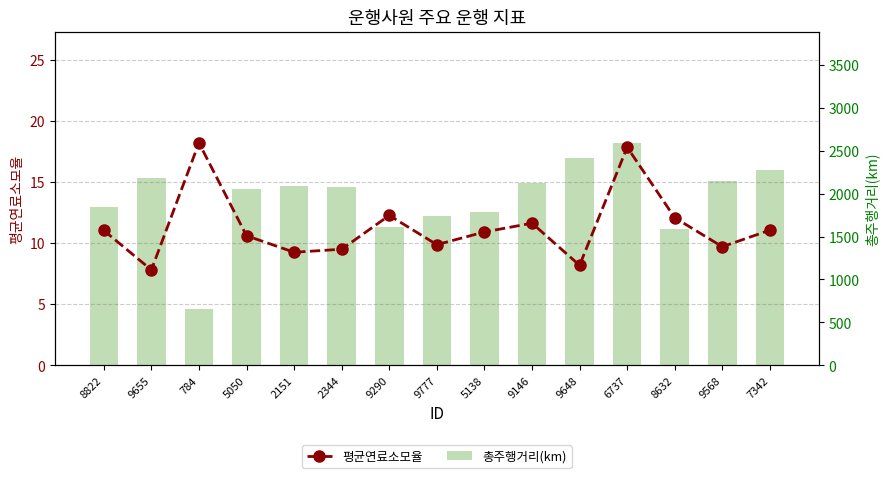

At 9655, list the series in order from smallest to largest.

평균연료소모율, 총주행거리(km)